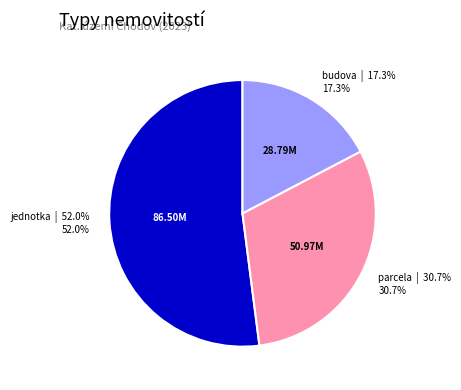

Is there a majority slice in this chart?

Yes